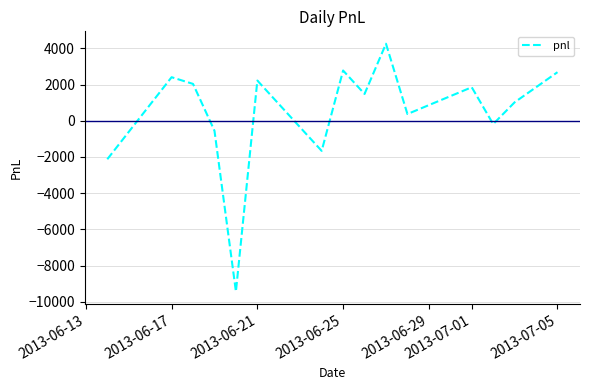

What is the difference between the second highest and minimum values?

12210.0